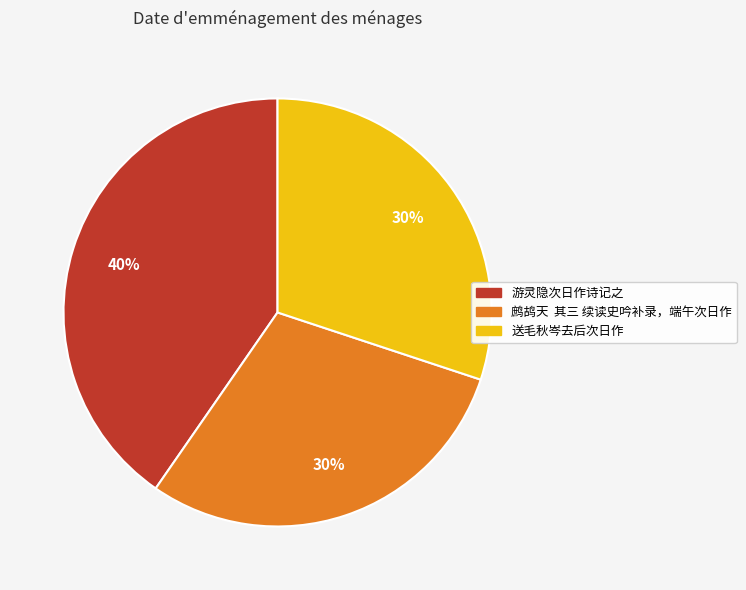

Between 鹧鸪天 其三 续读史吟补录，端午次日作 and 游灵隐次日作诗记之, which is larger?

游灵隐次日作诗记之